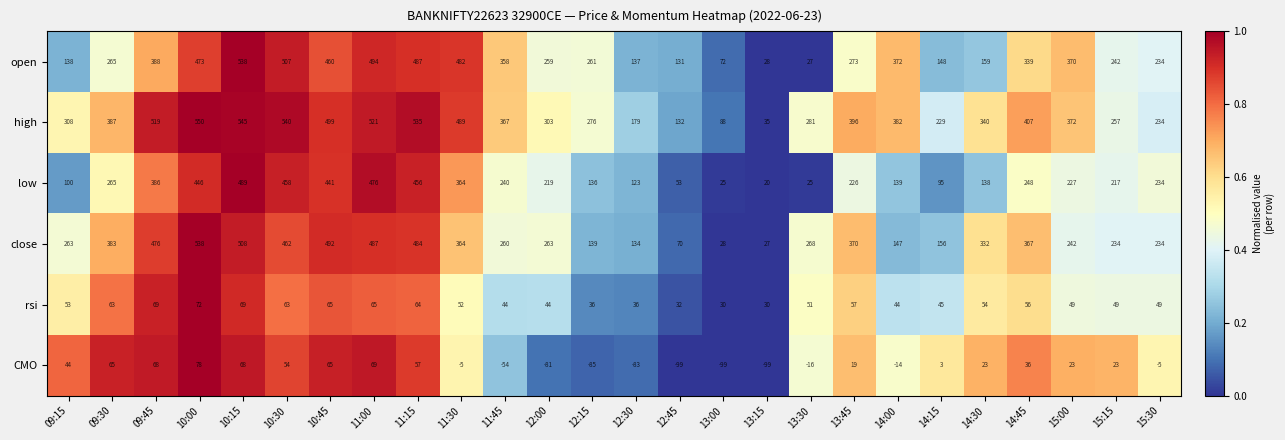

Which series has the largest total across all categories?

high